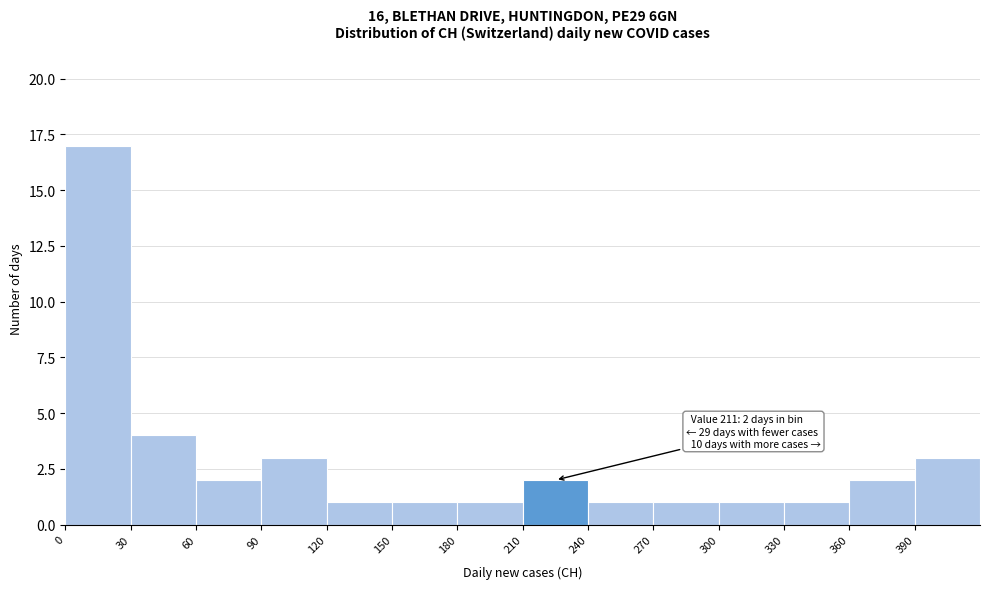

Which range on the x-axis has the tallest bar?

0 to 30